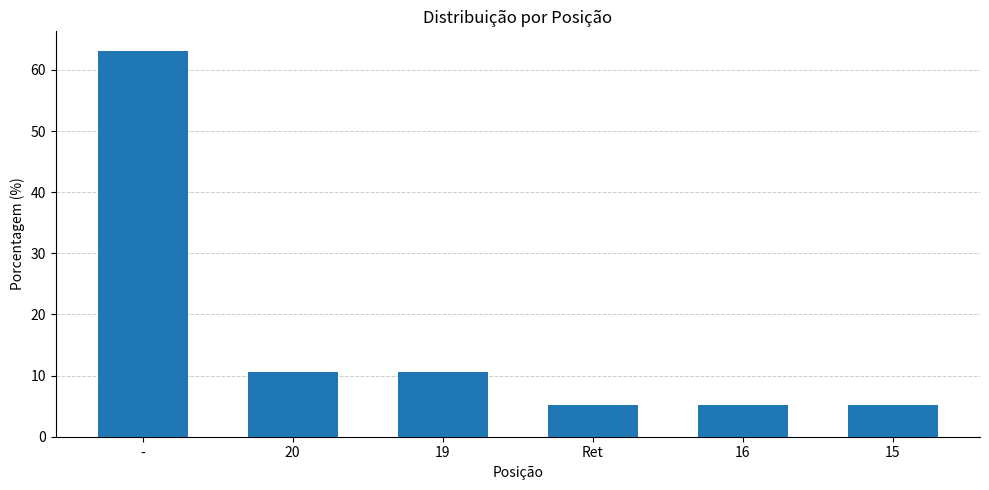

Reading left to right, extract all data points from this chart.

63.2	10.5	10.5	5.3	5.3	5.3